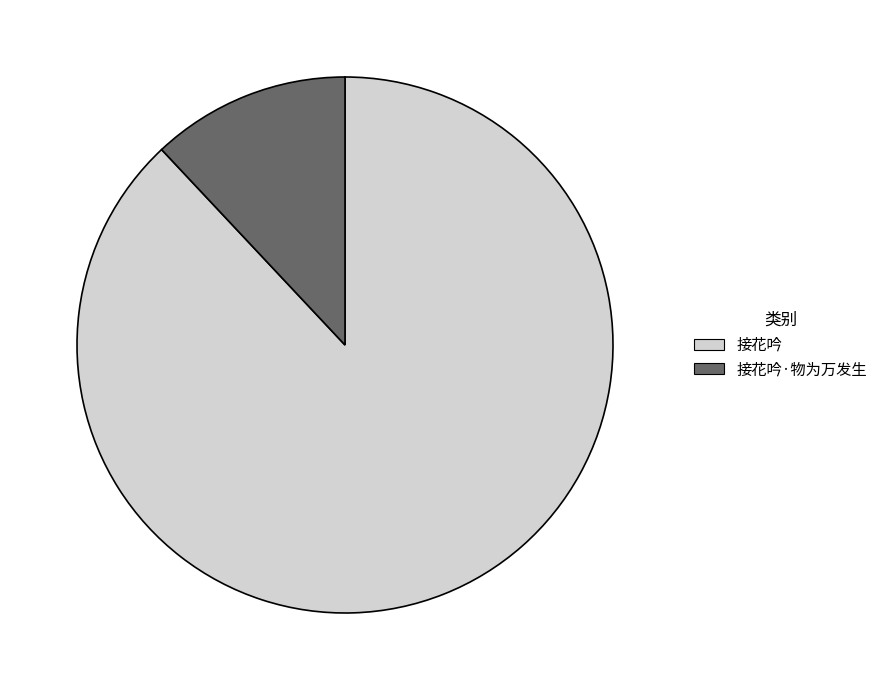

Is there a majority slice in this chart?

Yes